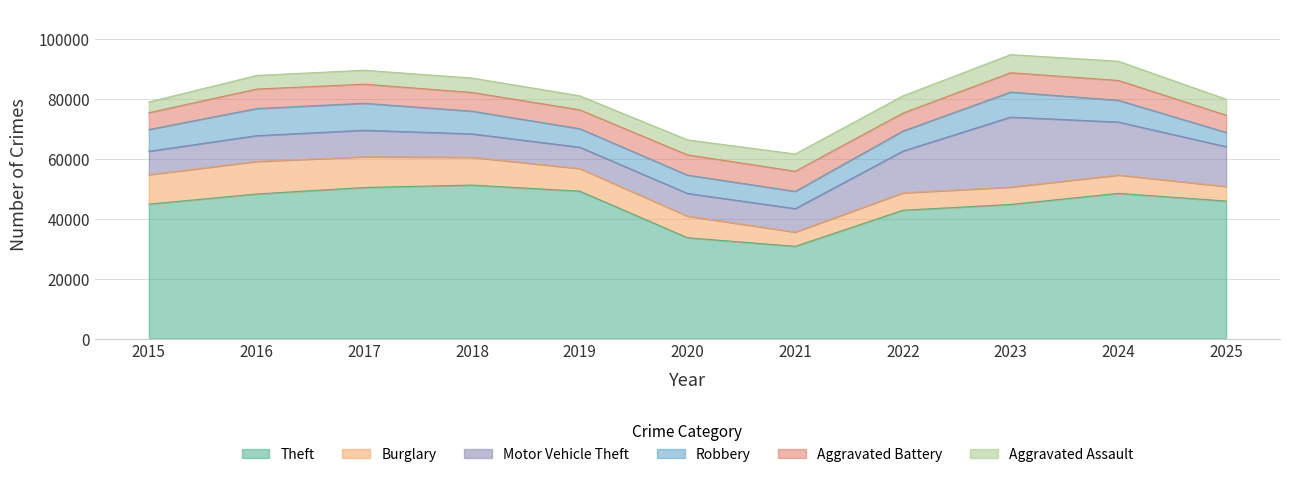

How many values in the Theft series are below 45929?

5